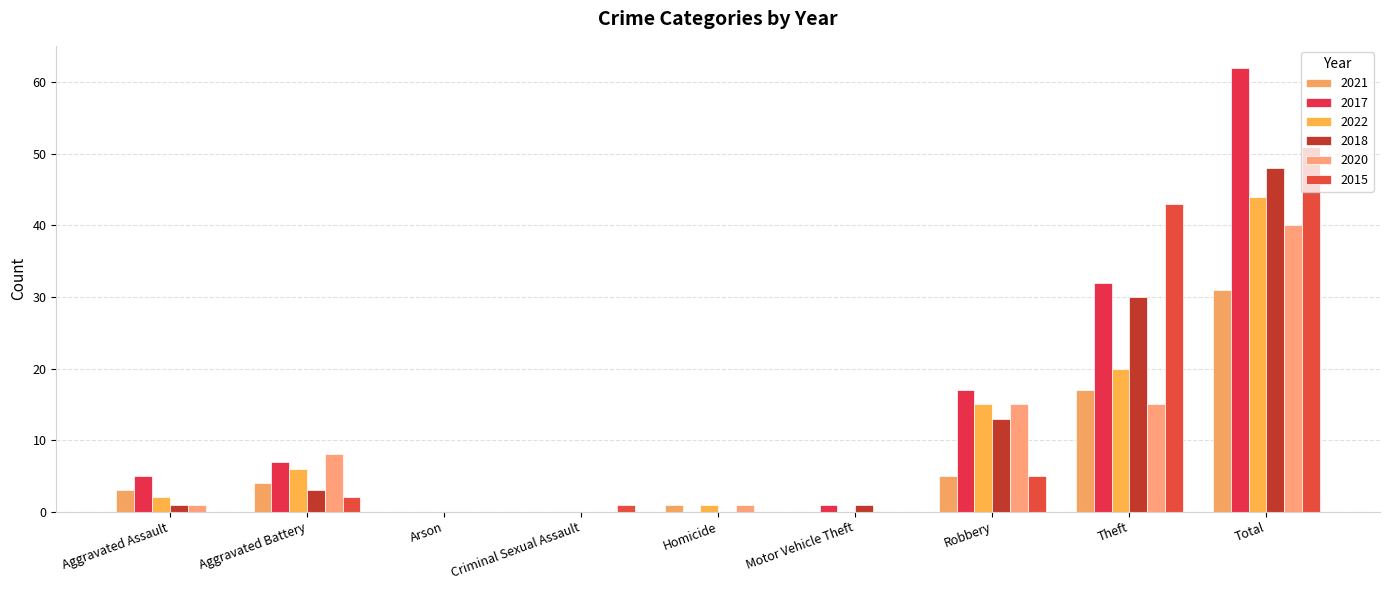

Reading left to right, list all the values displayed in this chart.

2021: 3	4	0	0	1	0	5	17	31
2017: 5	7	0	0	0	1	17	32	62
2022: 2	6	0	0	1	0	15	20	44
2018: 1	3	0	0	0	1	13	30	48
2020: 1	8	0	0	1	0	15	15	40
2015: 0	2	0	1	0	0	5	43	51